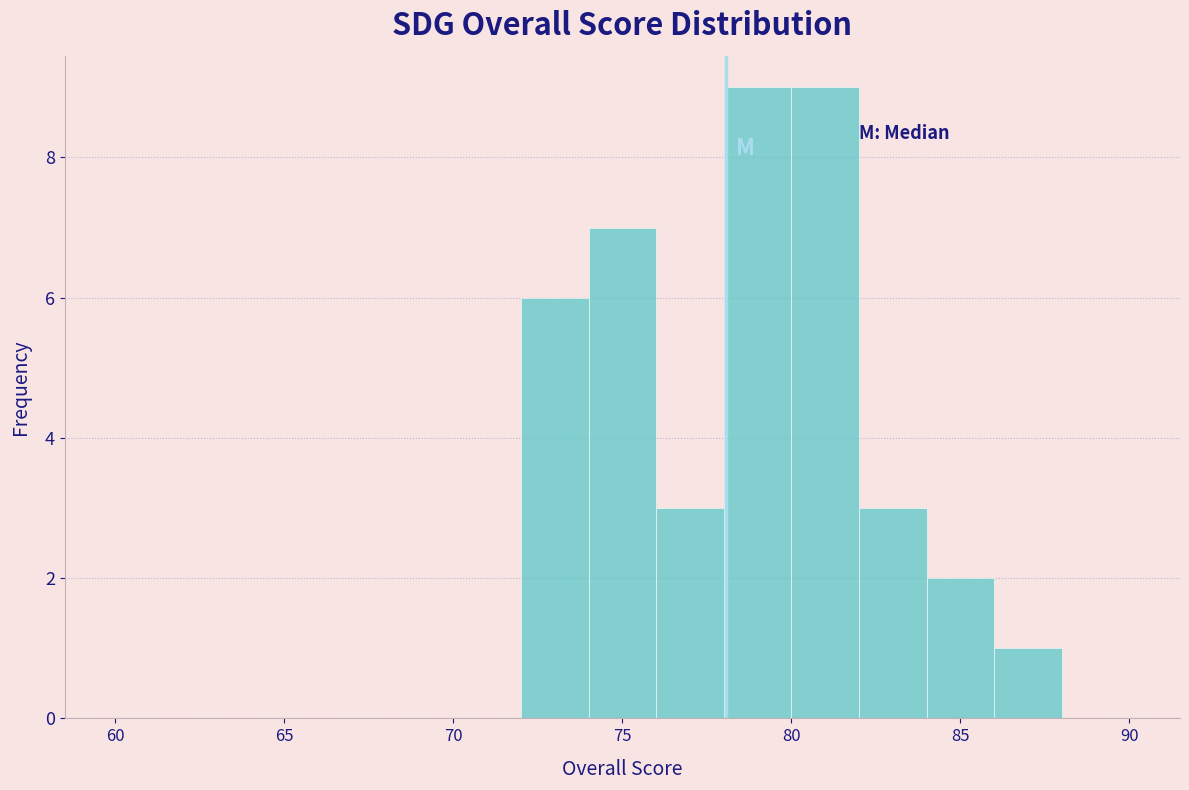

Reading left to right, list every bar in this chart as the range it spans on the x-axis followed by its height. The values are not printed on the chart, so give them approximately, as read against the axis.

60 to 62: 0
62 to 64: 0
64 to 66: 0
66 to 68: 0
68 to 70: 0
70 to 72: 0
72 to 74: 6
74 to 76: 7
76 to 78: 3
78 to 80: 9
80 to 82: 9
82 to 84: 3
84 to 86: 2
86 to 88: 1
88 to 90: 0